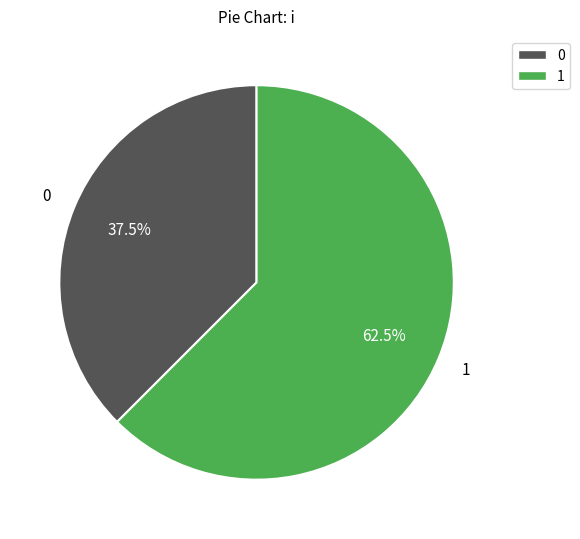

To the nearest percent, what is the average slice percentage?

50%